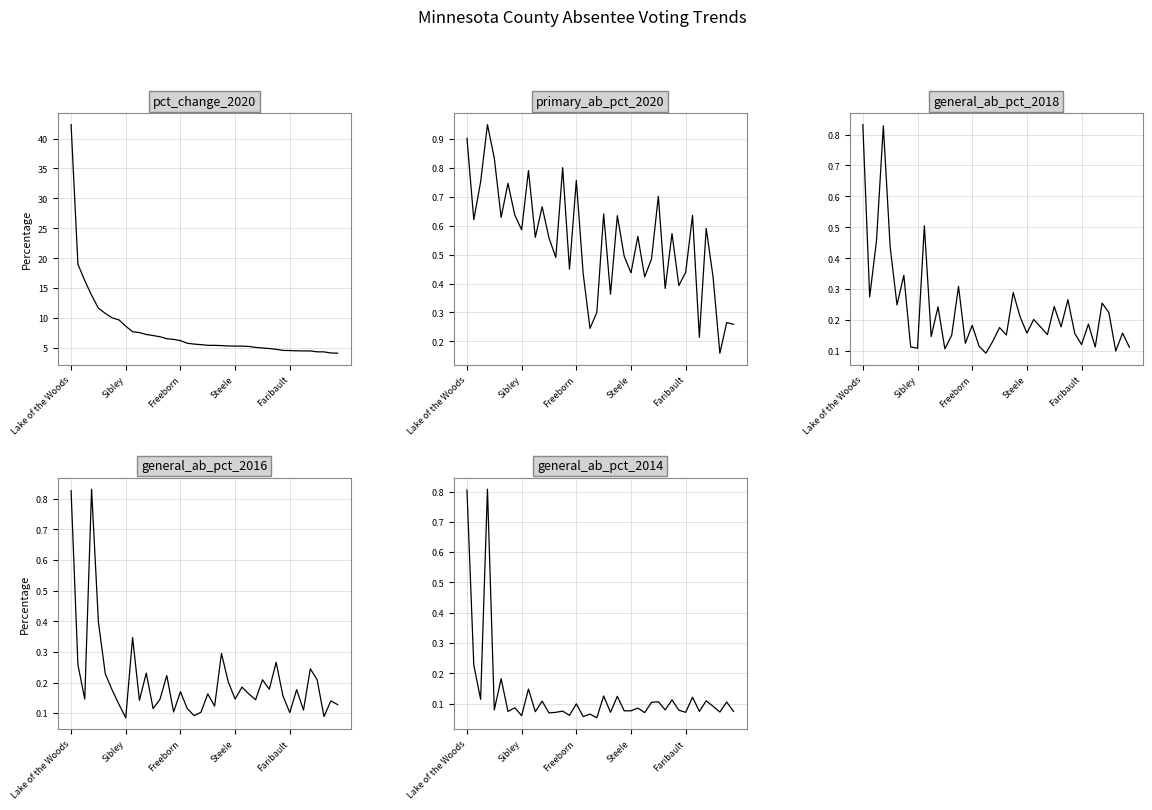

Where is general_ab_pct_2014 nearest to the value 0?

19